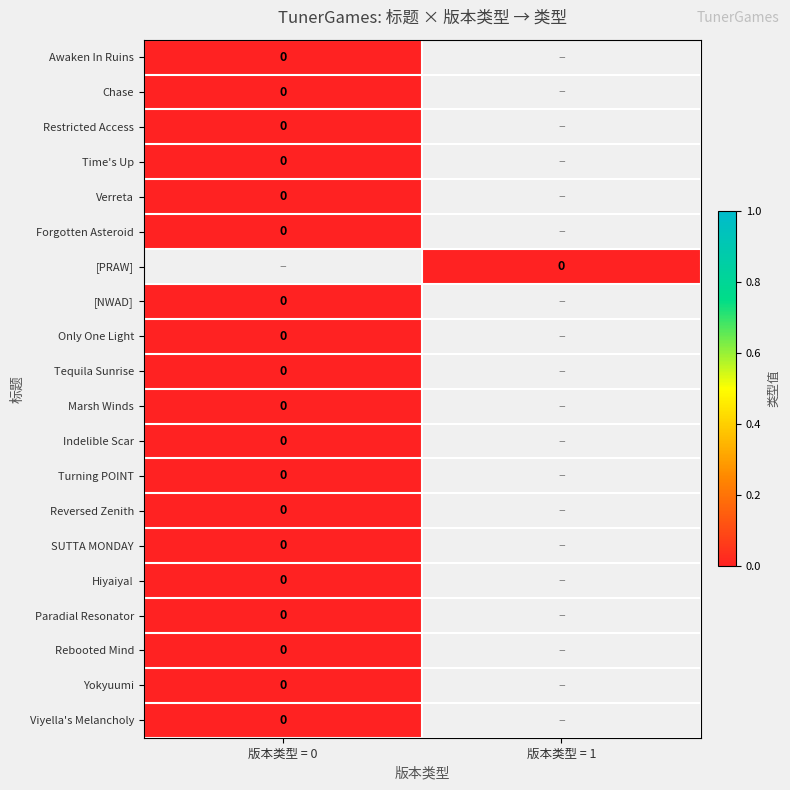

Which series has the largest total across all categories?

[PRAW]